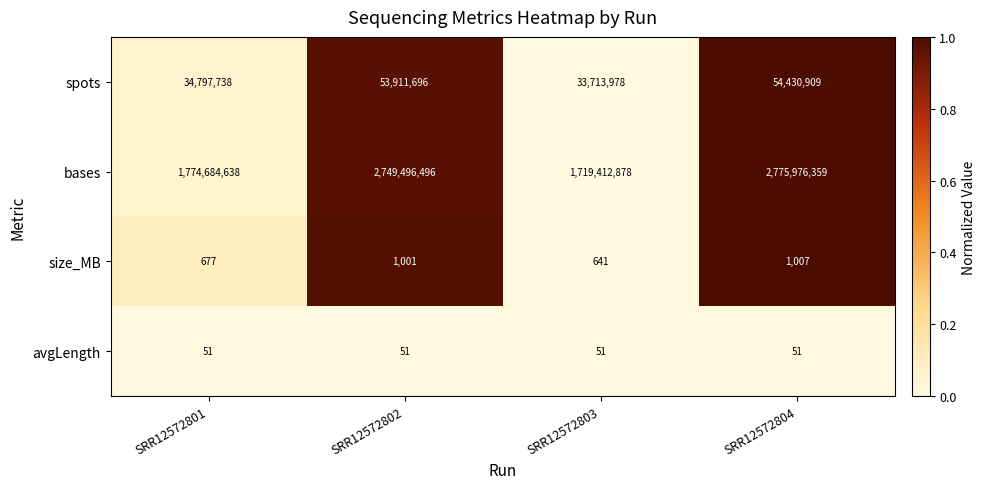

At SRR12572804, list the series in order from largest to smallest.

bases, spots, size_MB, avgLength